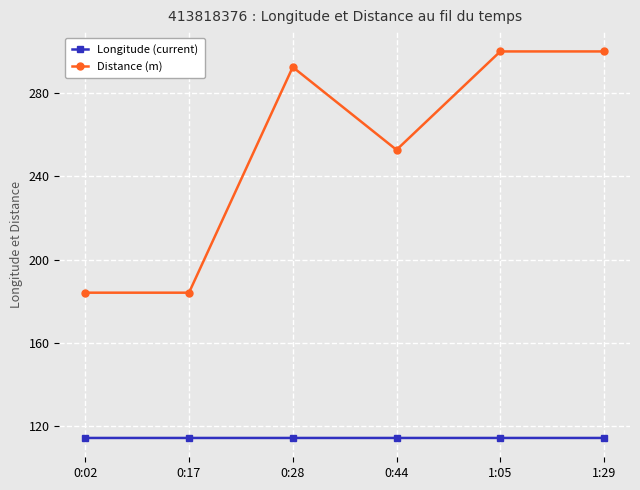

Is the value of Longitude (current) at 1:29 greater than the value of Distance (m) at 1:29?

No